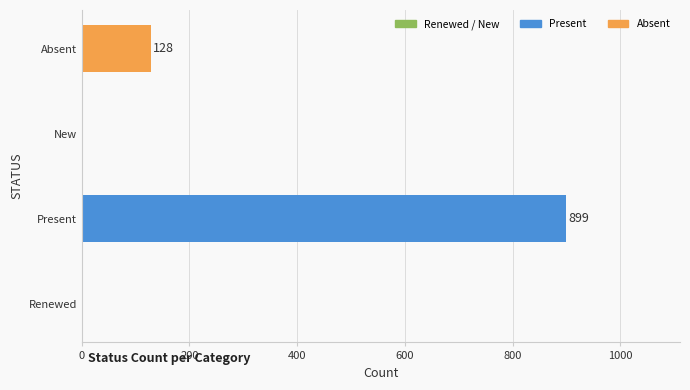

Reading bottom to top, list all the values displayed in this chart.

Renewed=0	Present=899	New=0	Absent=128